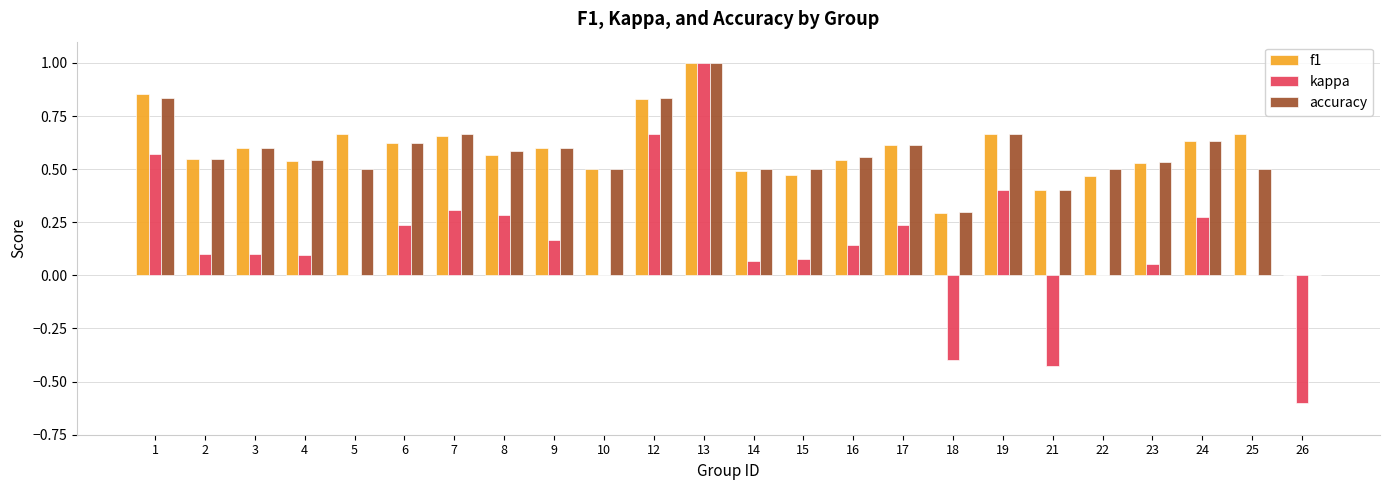

What is the maximum value for accuracy?

1.0